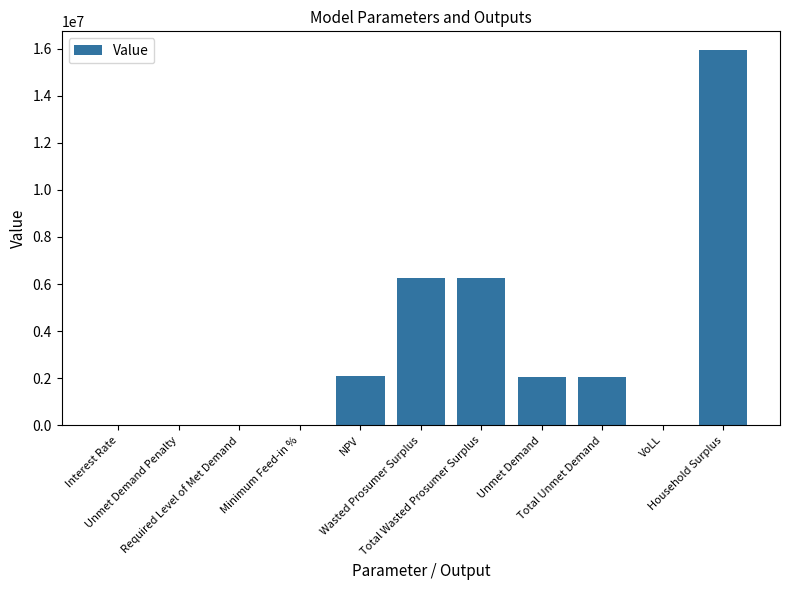

What is the difference between the values at Interest Rate and Wasted Prosumer Surplus?

6249295.6